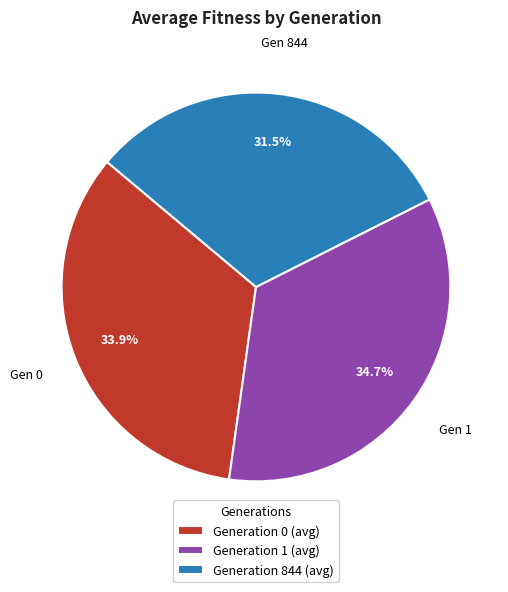

Which category has the smallest portion of the pie?

Generation 844 (avg)